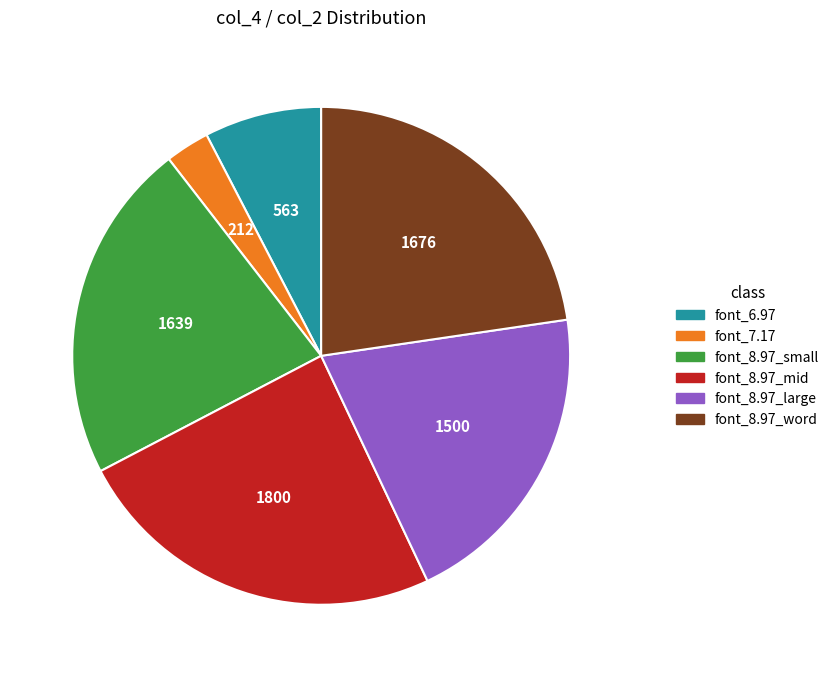

Does font_8.97_mid account for over 50% of the chart?

No